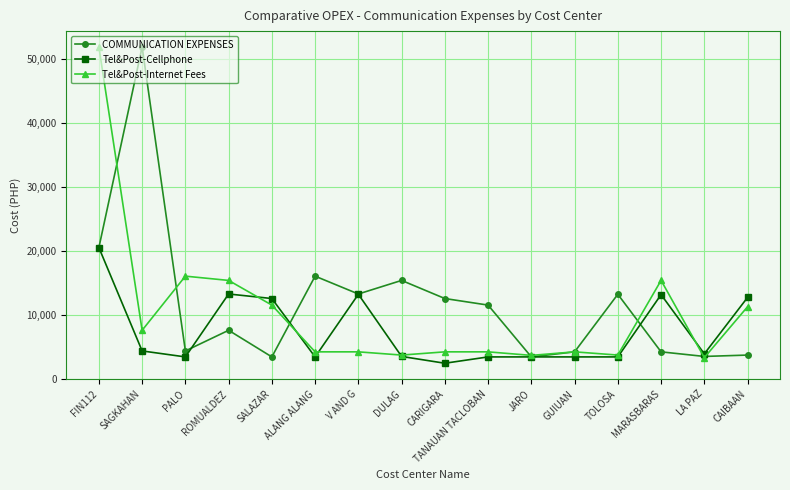

What is the difference between the highest and lowest values at PALO?

12622.2